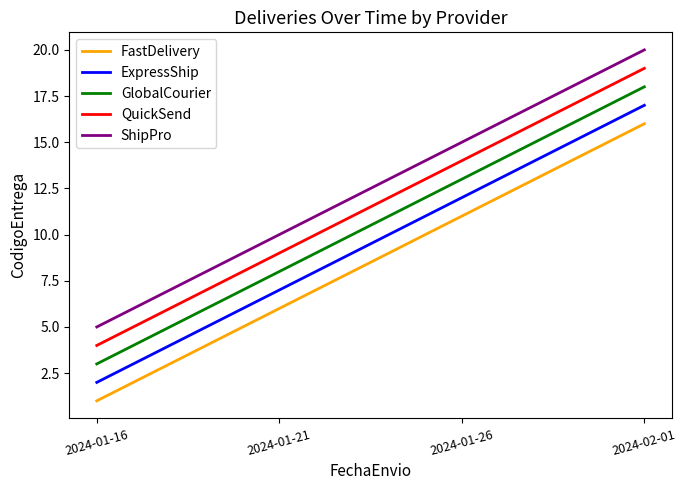

Reading left to right, extract all data points from this chart.

FastDelivery: 1	6	11	16
ExpressShip: 2	7	12	17
GlobalCourier: 3	8	13	18
QuickSend: 4	9	14	19
ShipPro: 5	10	15	20